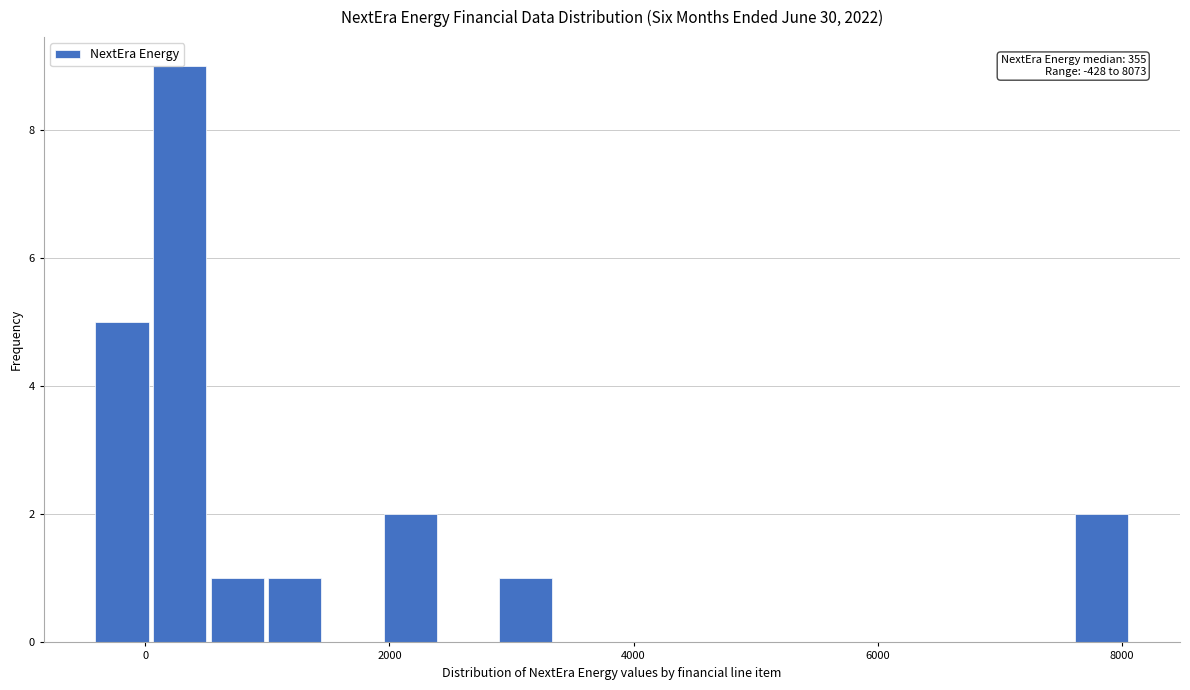

Read against the x-axis, roughly where is the centre of the tallest bar?

200